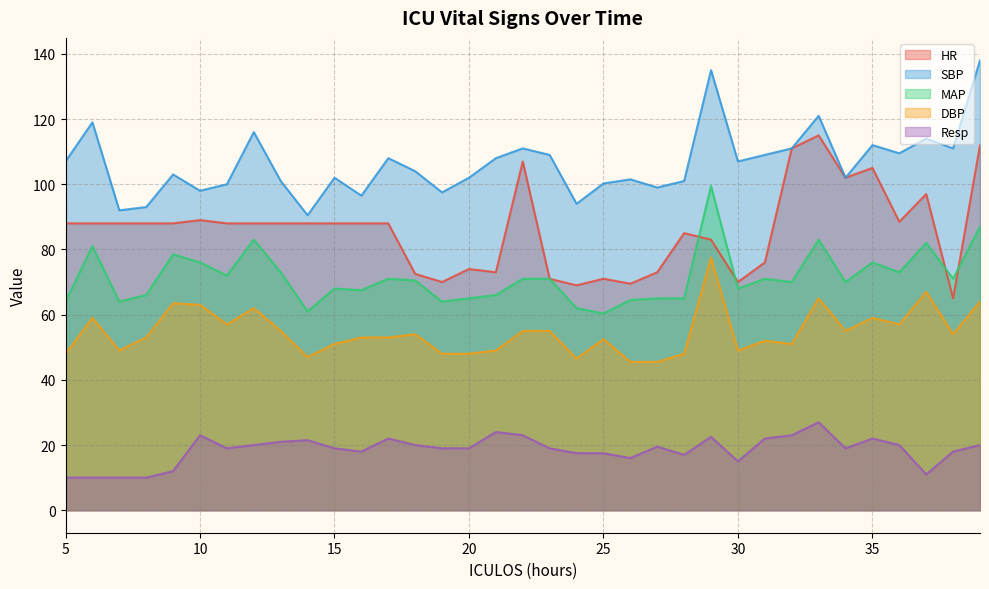

How many series are shown in this chart?

5